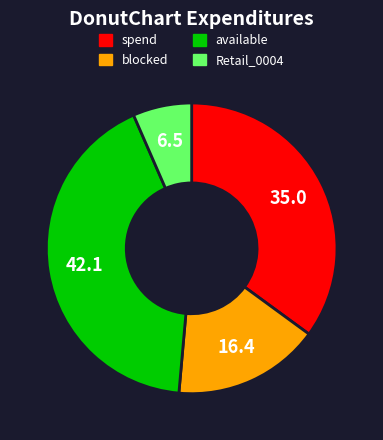

Does any single category account for the majority?

No